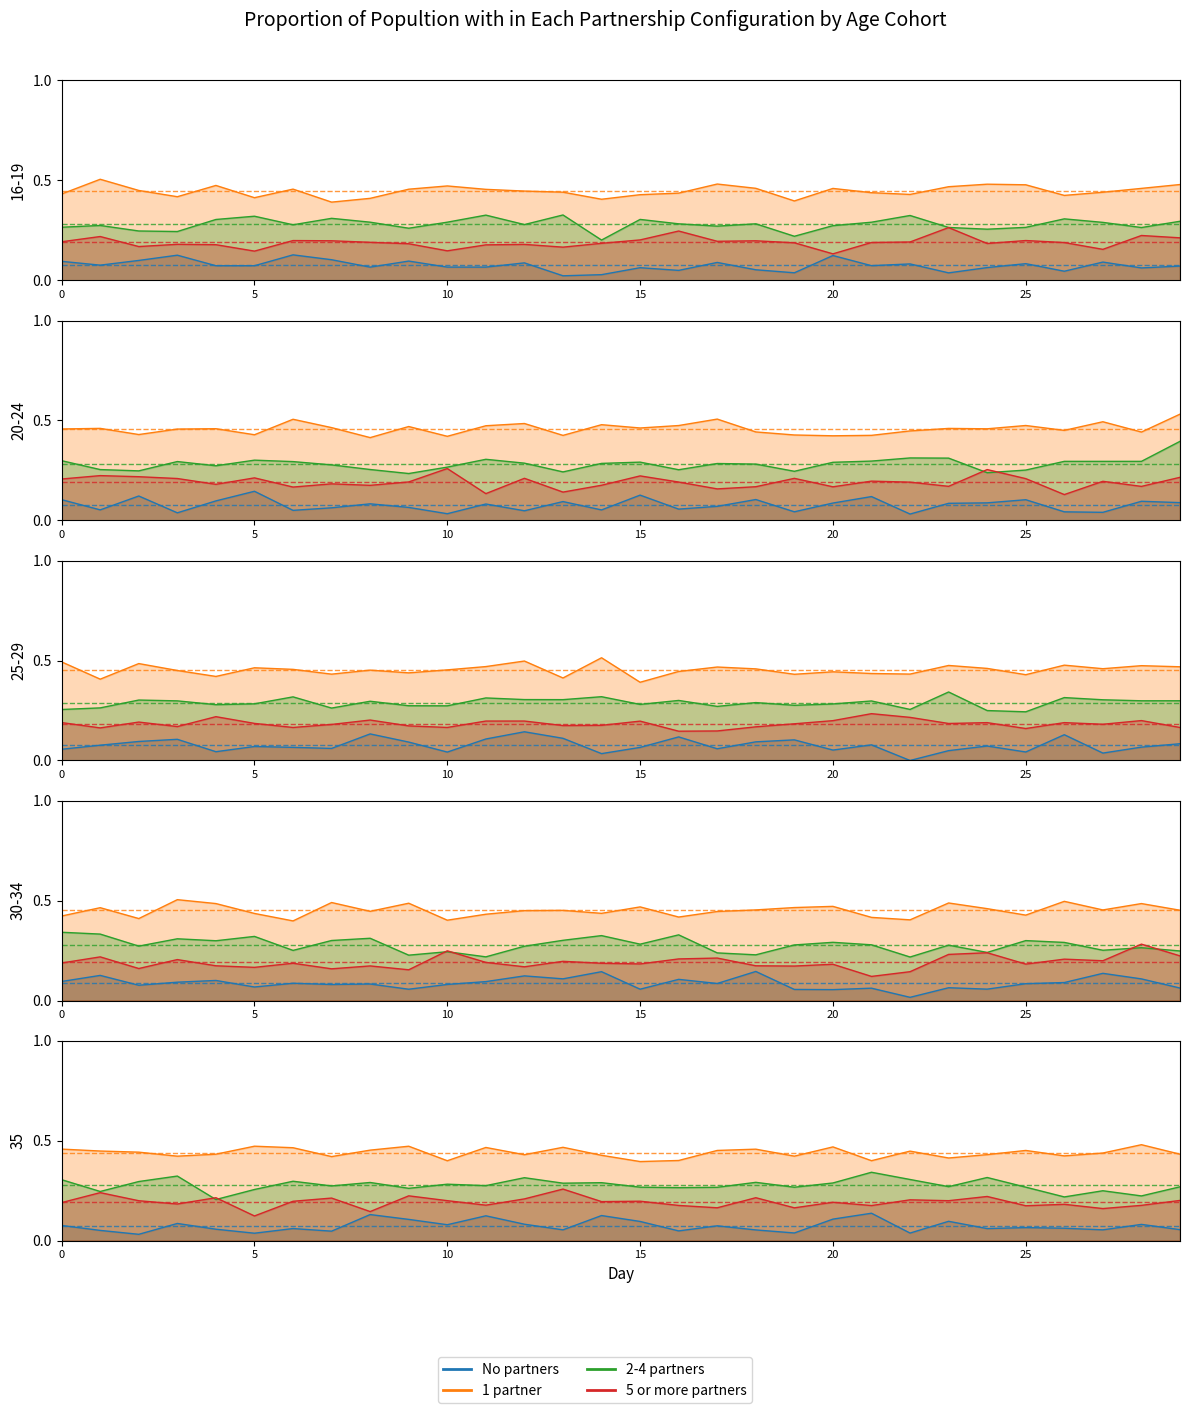

What is the sum of all 1 partner values?

13.4